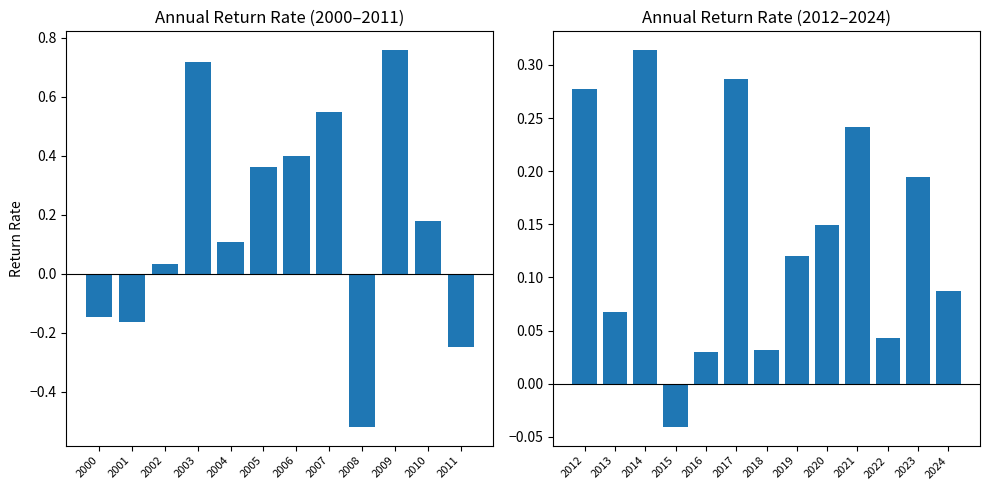

Reading left to right, transcribe all the data shown in this chart.

2000=-0.1	2001=-0.2	2002=0.0	2003=0.7	2004=0.1	2005=0.4	2006=0.4	2007=0.5	2008=-0.5	2009=0.8	2010=0.2	2011=-0.2	2012=0.3	2013=0.1	2014=0.3	2015=-0.0	2016=0.0	2017=0.3	2018=0.0	2019=0.1	2020=0.1	2021=0.2	2022=0.0	2023=0.2	2024=0.1